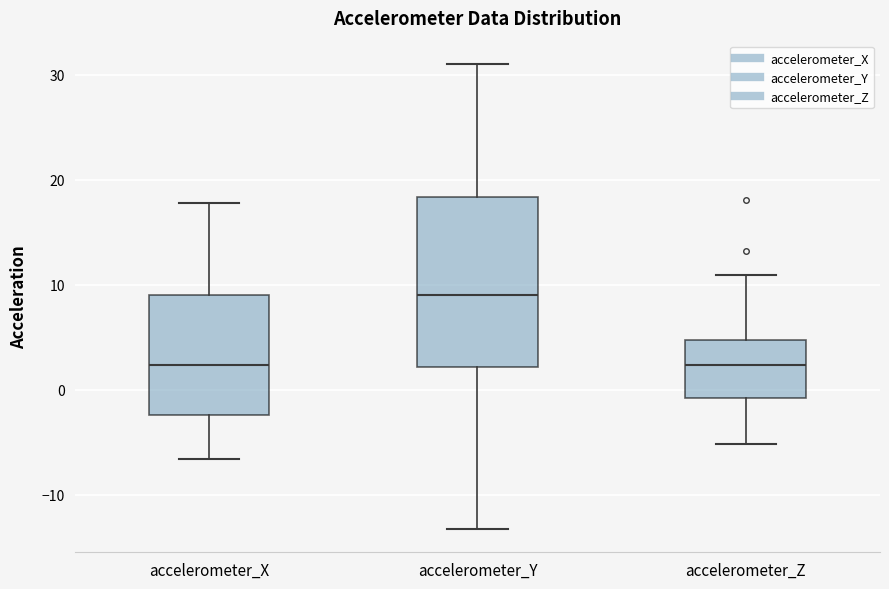

Reading left to right, read every box against the y-axis: the position of its median line, the range the box covers, and the ends of its whiskers. The values are not printed on the chart, so give them approximately, as read against the axis.

accelerometer_X: median 2, box -2 to 9, whiskers -7 to 18
accelerometer_Y: median 9, box 2 to 18, whiskers -13 to 31
accelerometer_Z: median 2, box -1 to 5, whiskers -5 to 11